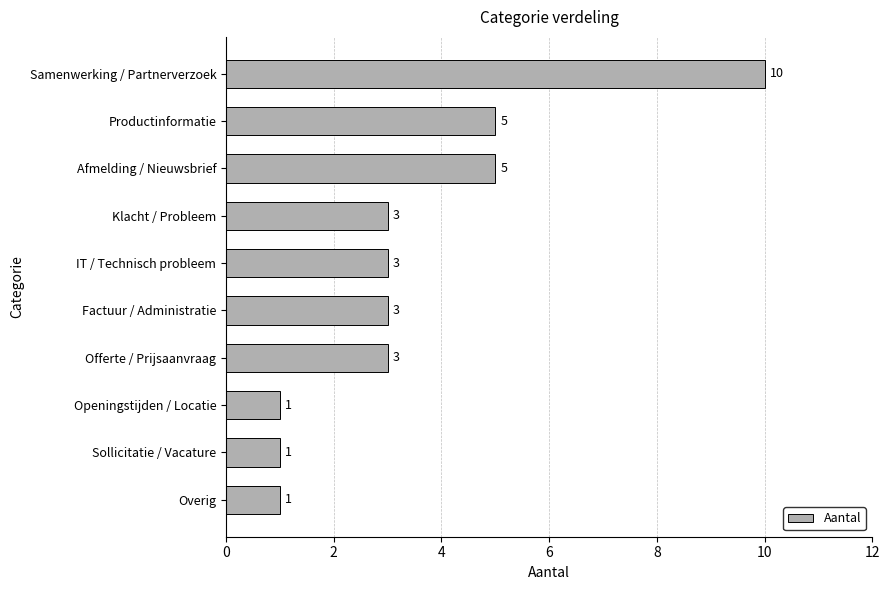

How many values are between 1 and 5?

9